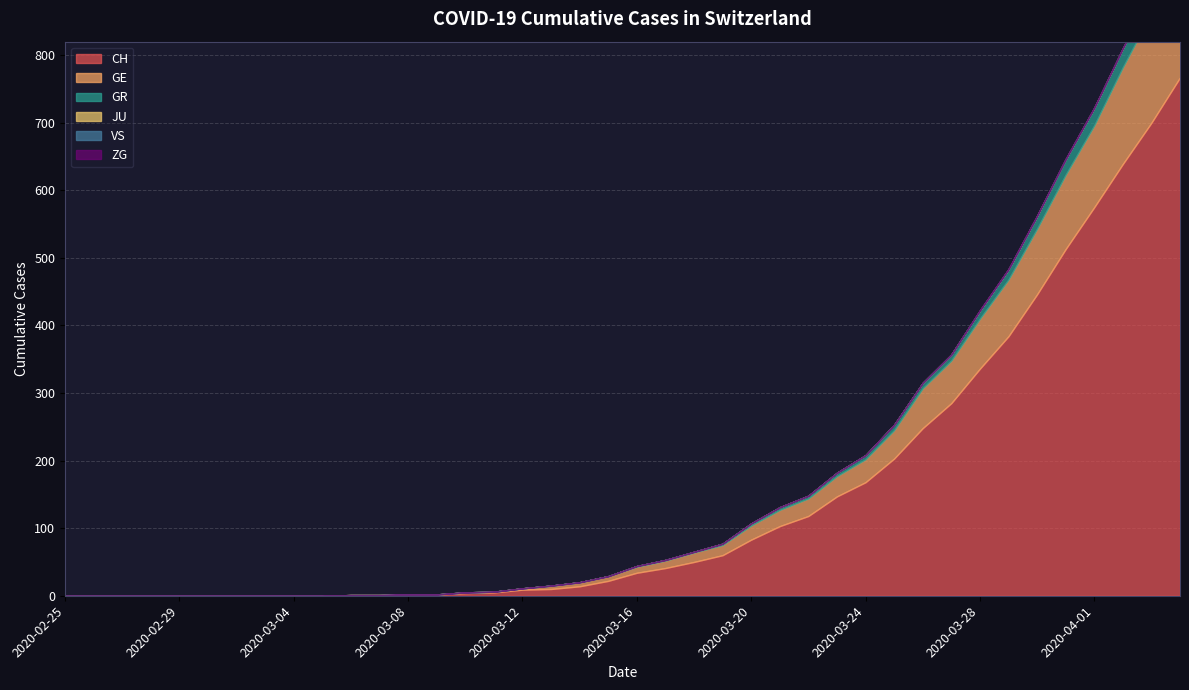

True or false: VS and GE cross at least once.

False